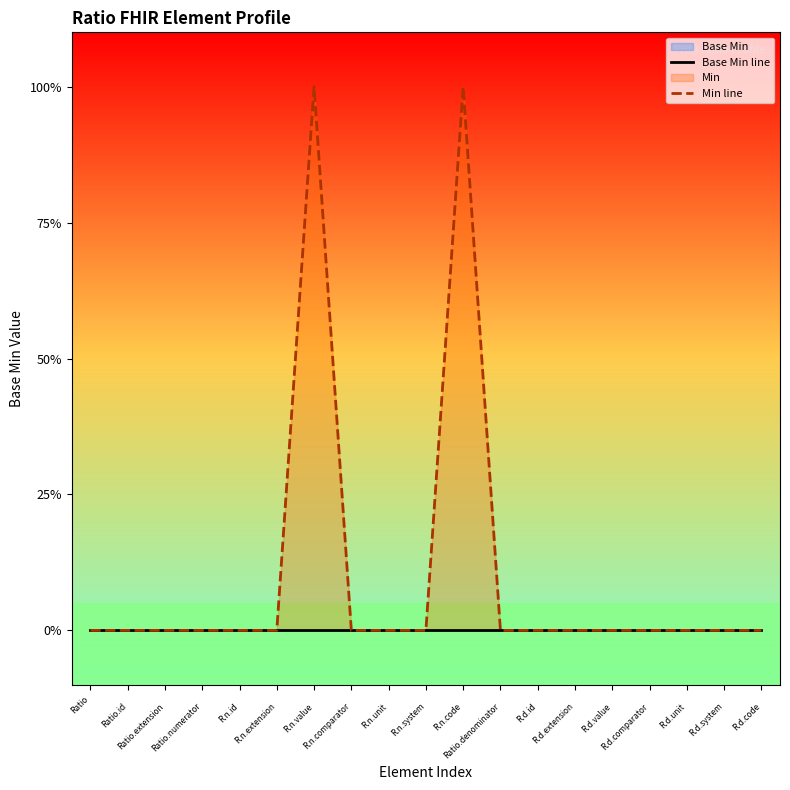

What is the difference between the maximum and second lowest values in the Min line series?

1